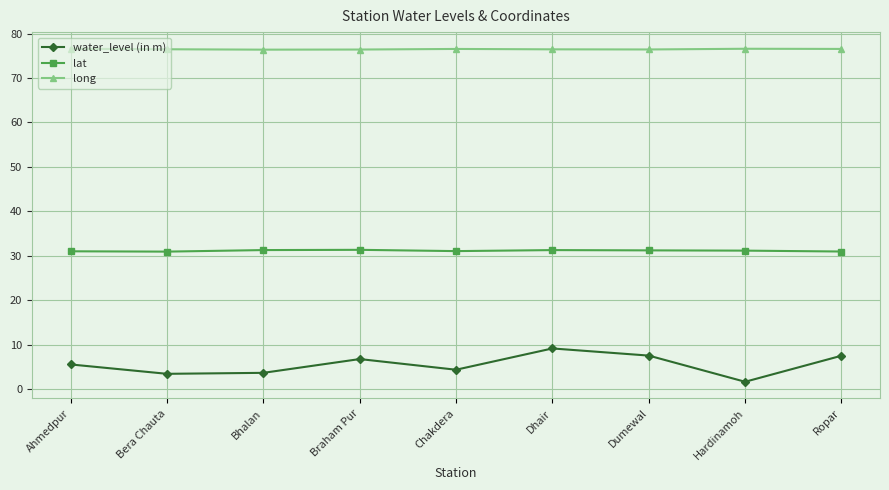

True or false: water_level (in m) and lat intersect in this chart.

False